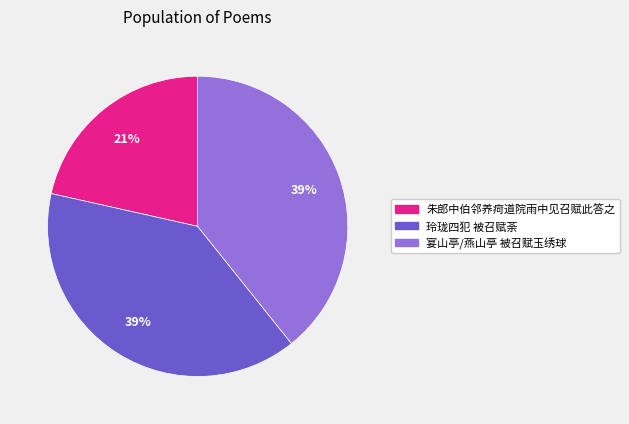

Does any single category account for the majority?

No